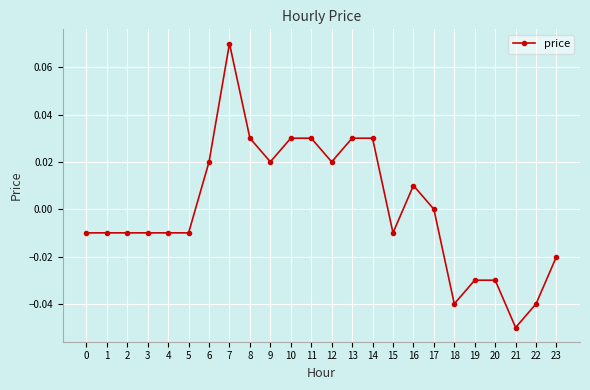

Which category has the lowest value across all series?

21